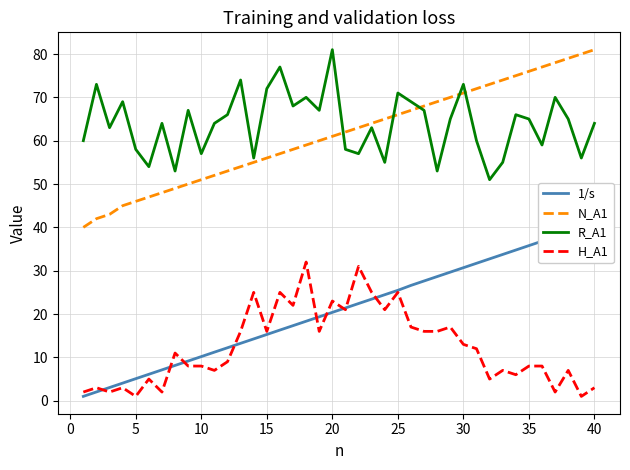

In H_A1, how many points are higher than both neighbors (excluding endpoints)?

13